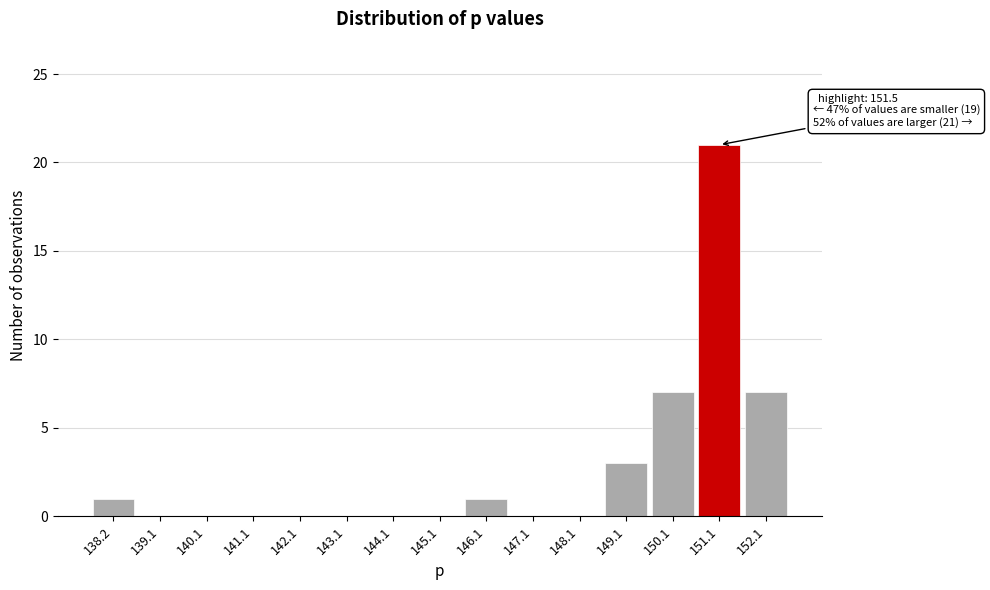

Reading left to right, extract all data points from this chart.

138.2=1	139.1=0	140.1=0	141.1=0	142.1=0	143.1=0	144.1=0	145.1=0	146.1=1	147.1=0	148.1=0	149.1=3	150.1=7	151.1=21	152.1=7